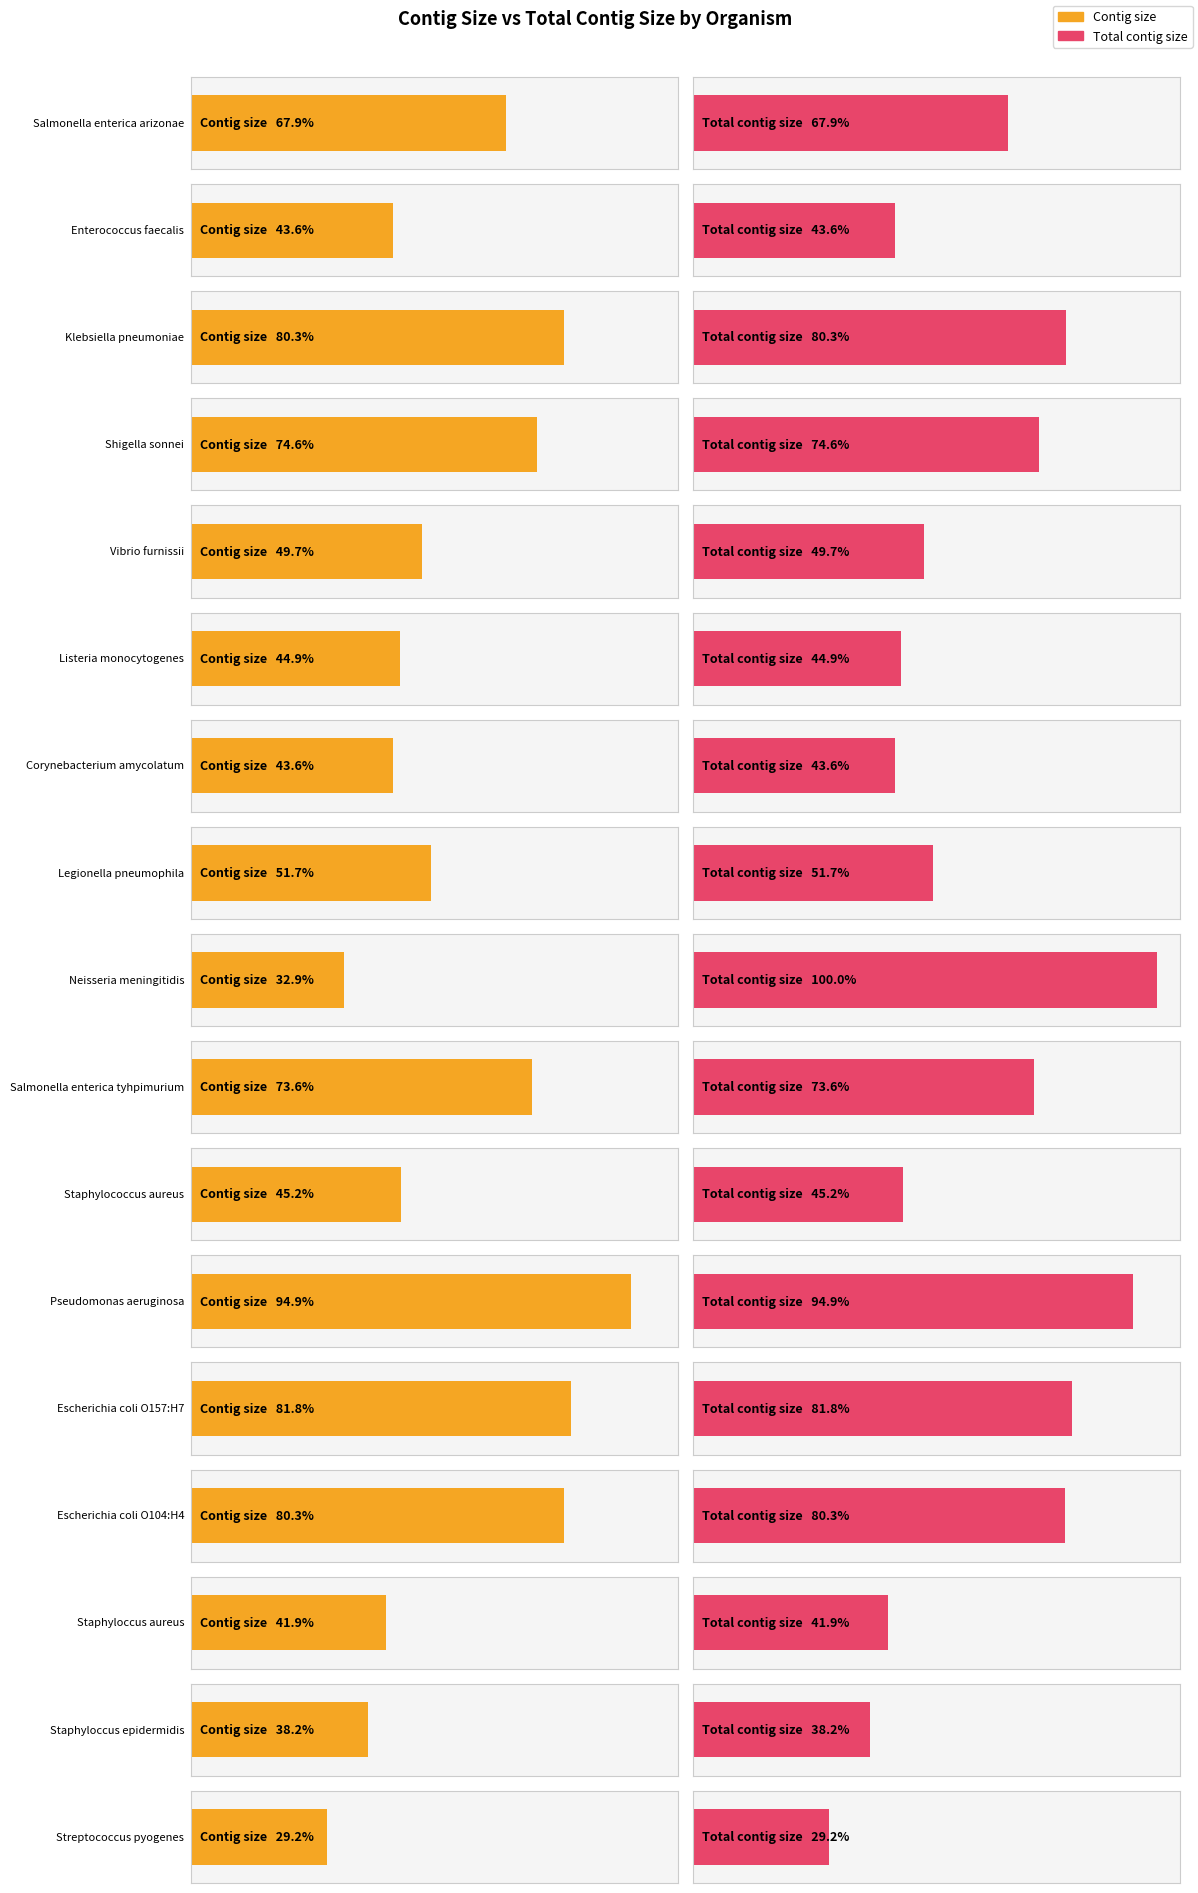

What are all the series names shown in the legend?

contig_size, total_contig_size